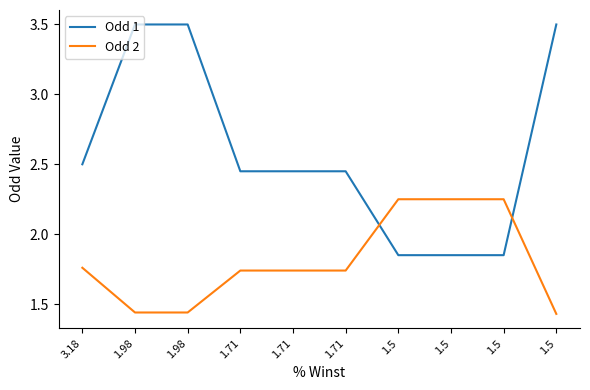

Reading right to left, what are all the values shown in this chart?

Odd 1: 1.5=3.5	1.5=1.9	1.5=1.9	1.5=1.9	1.71=2.5	1.71=2.5	1.71=2.5	1.98=3.5	1.98=3.5	3.18=2.5
Odd 2: 1.5=1.4	1.5=2.2	1.5=2.2	1.5=2.2	1.71=1.7	1.71=1.7	1.71=1.7	1.98=1.4	1.98=1.4	3.18=1.8